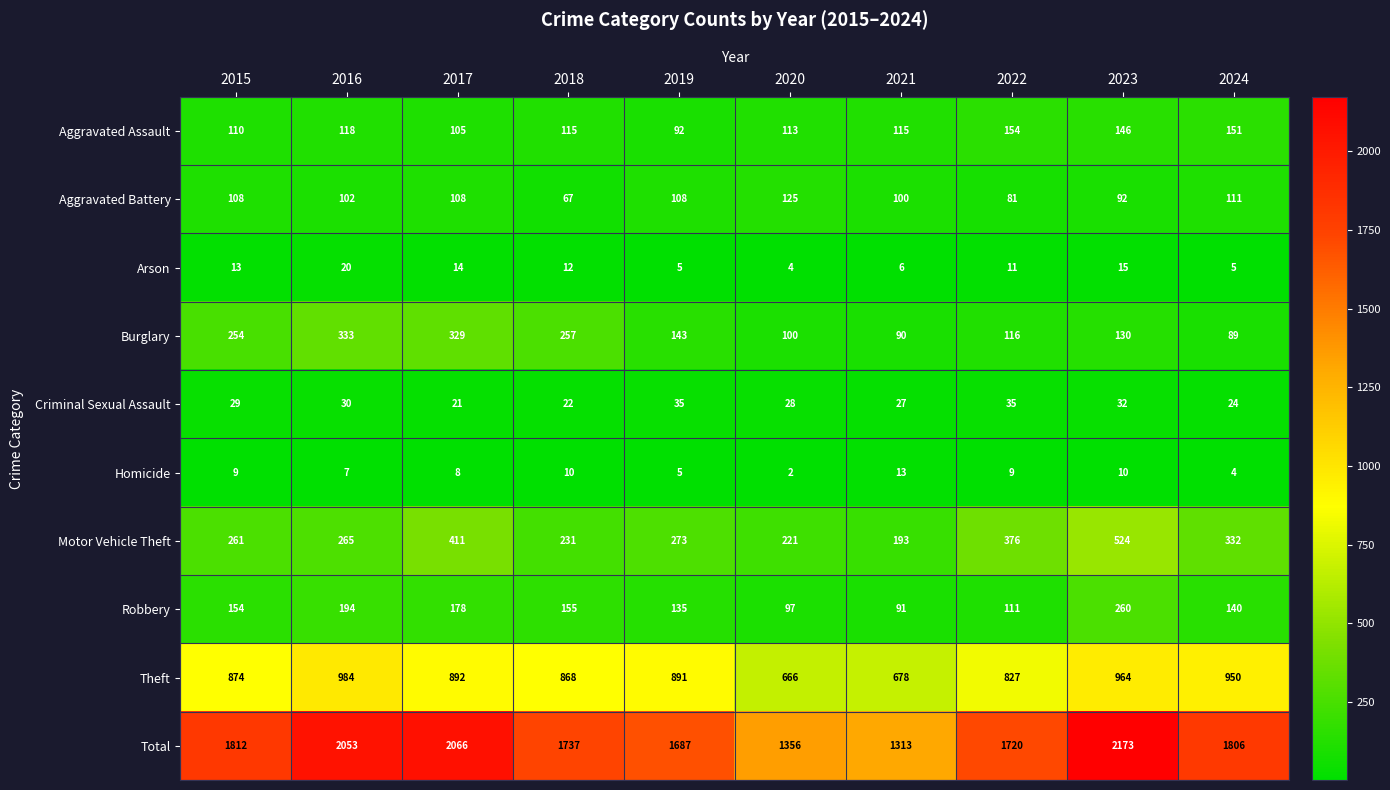

True or false: Aggravated Battery has a value of 141 at 2023.

False